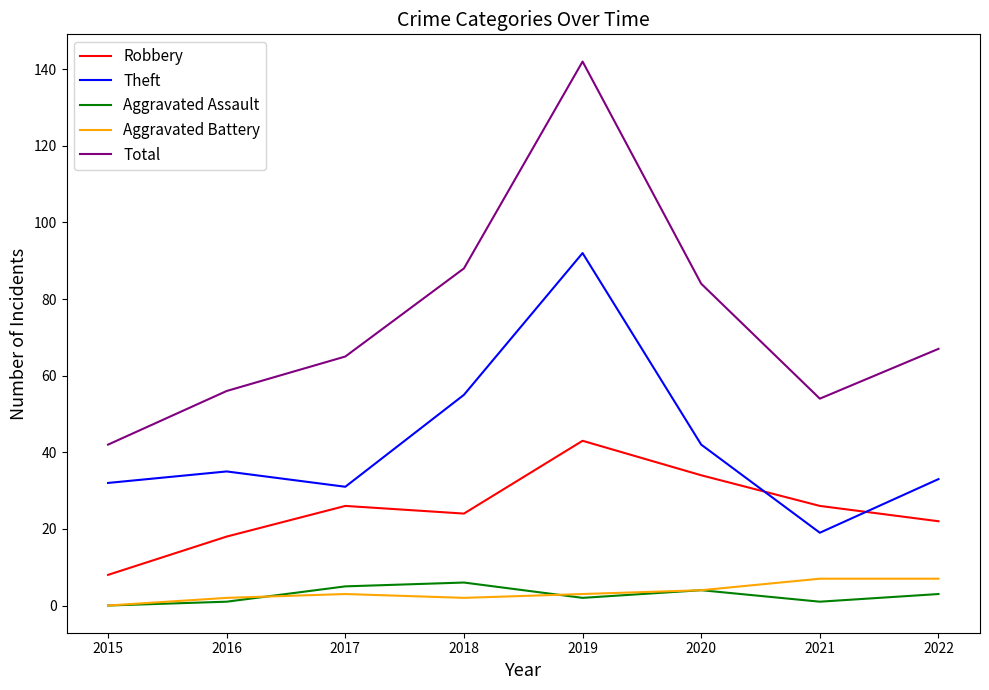

Which series has the largest range (max minus min)?

Total